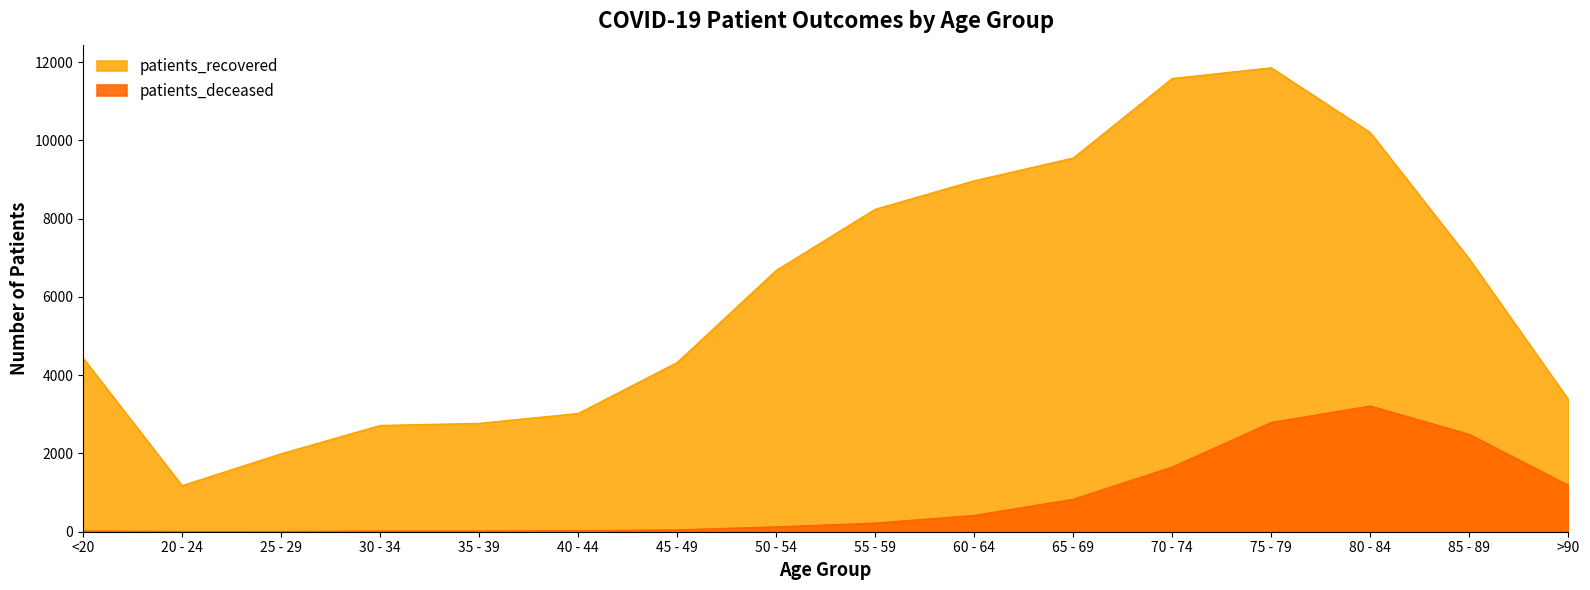

What is the smallest value displayed?

3